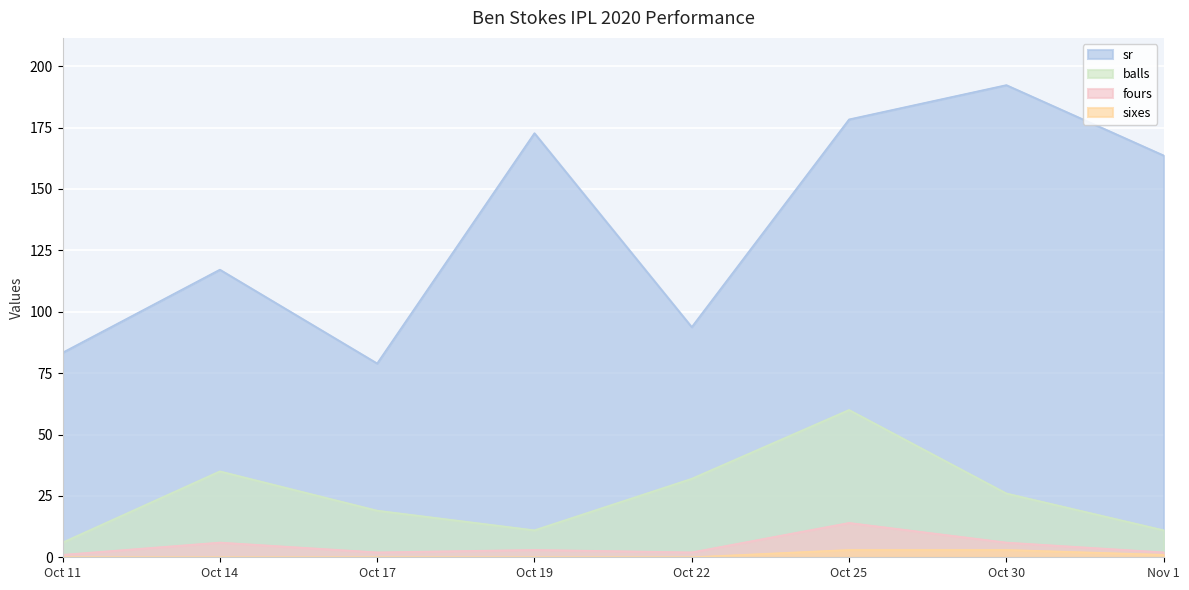

True or false: fours has more than 1 points higher than both neighbors.

True